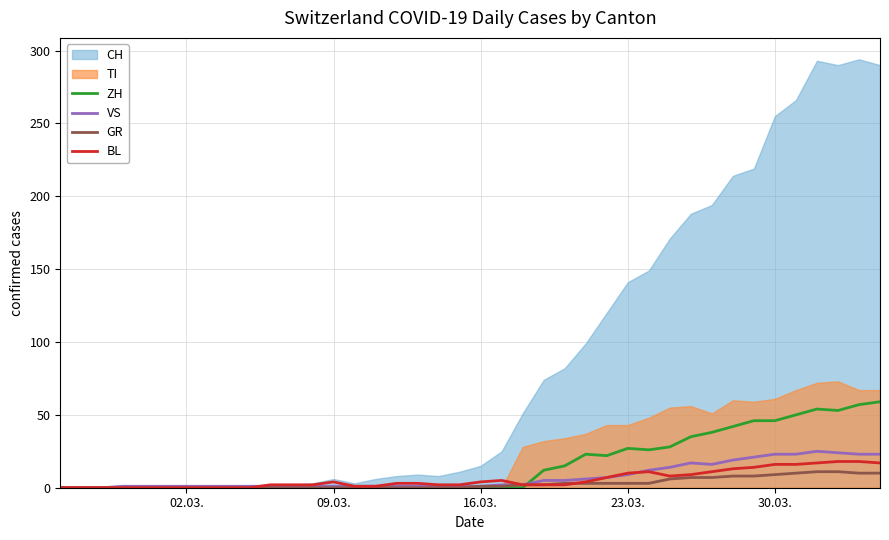

What is the maximum value for GR?

11